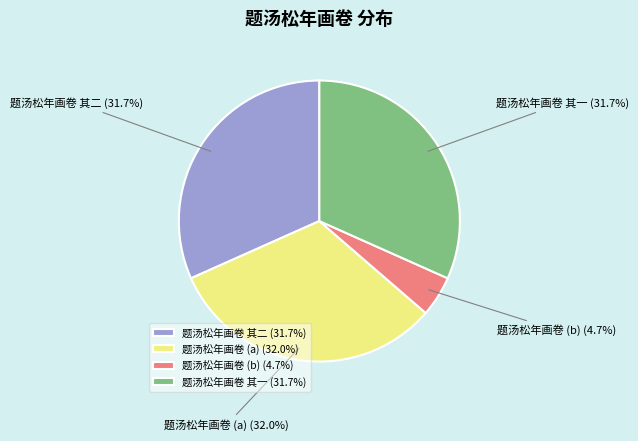

Is the sum of 题汤松年画卷 (a) (32.0%) and 题汤松年画卷 其一 (31.7%) greater than half?

Yes